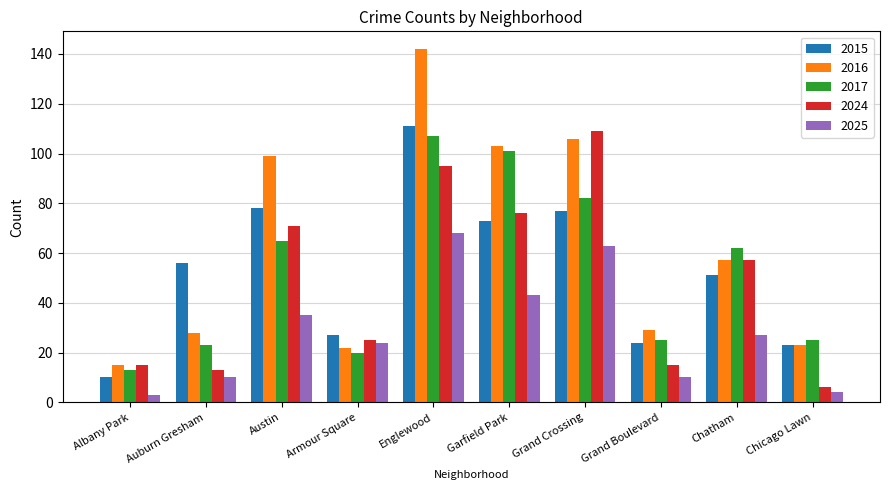

Are the bars grouped side by side (vs. stacked)?

Yes